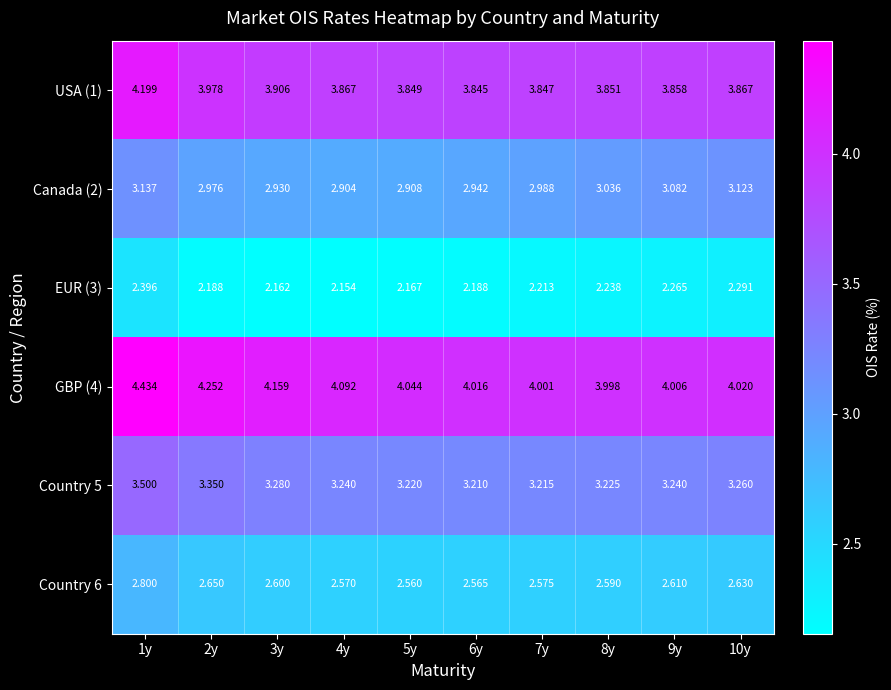

Is the value of EUR (3) at 6y greater than the value of USA (1) at 8y?

No